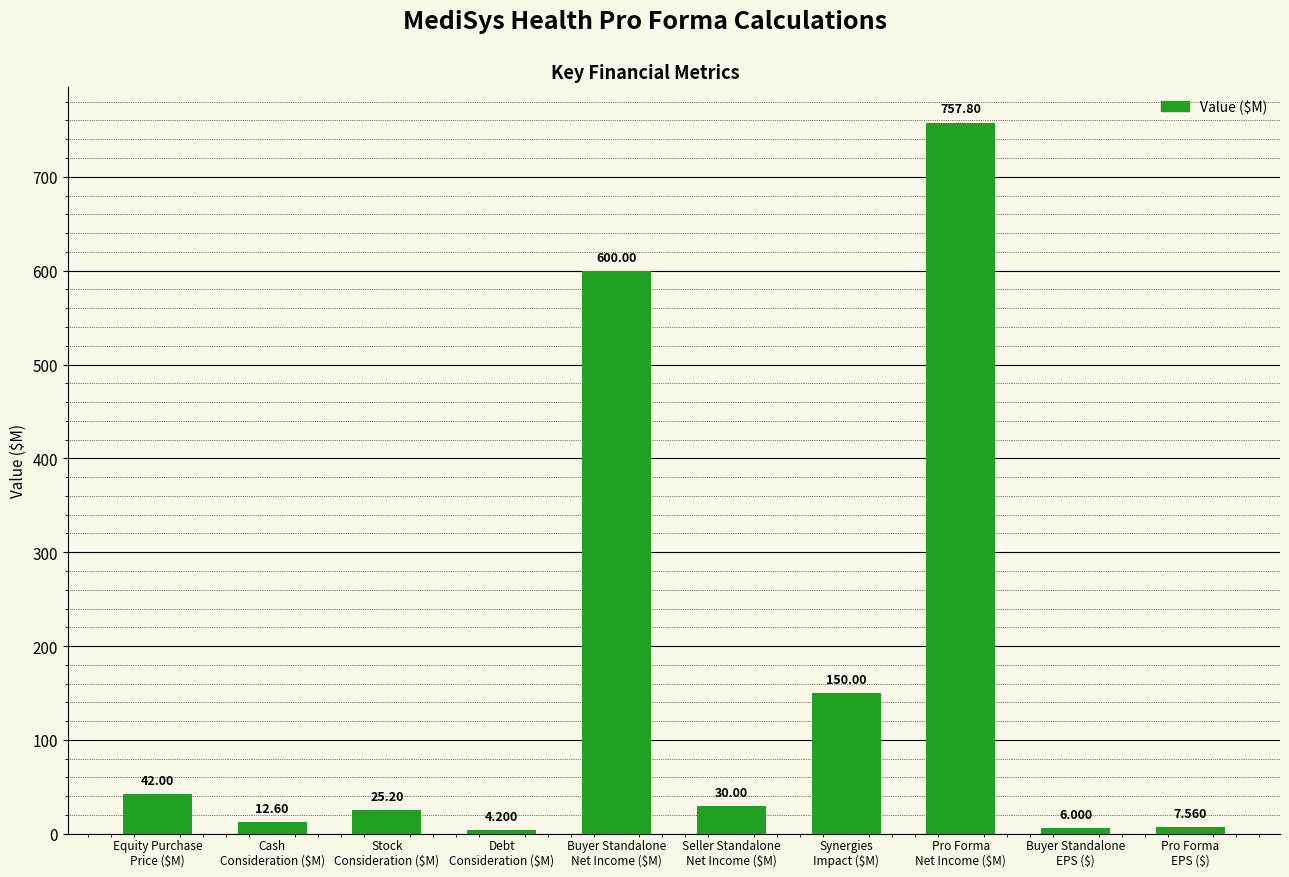

What is the smallest value displayed?

4.2